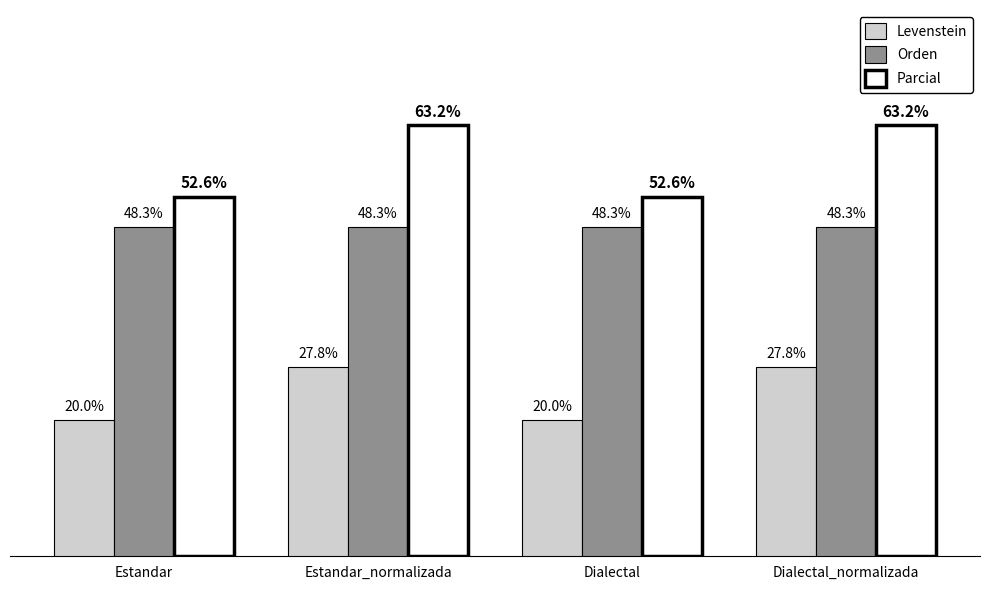

List the series in order of their overall mean, lowest first.

Levenstein, Orden, Parcial